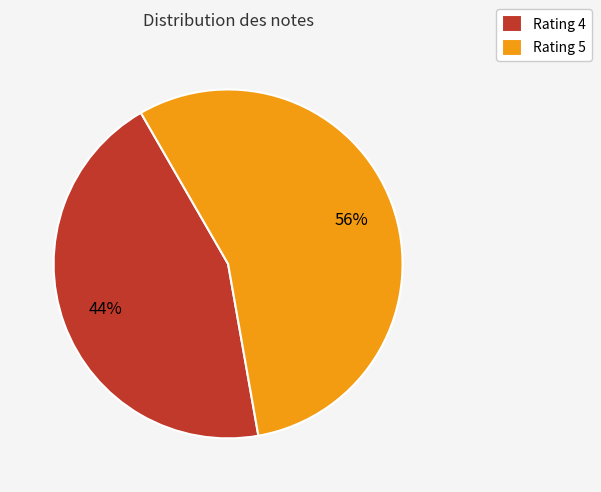

Between Rating 5 and Rating 4, which is larger?

Rating 5